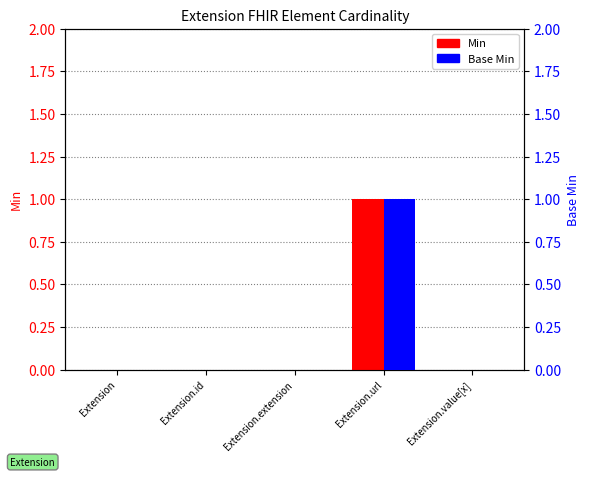

True or false: Base Min has a value of 0 at Extension.value[x].

True